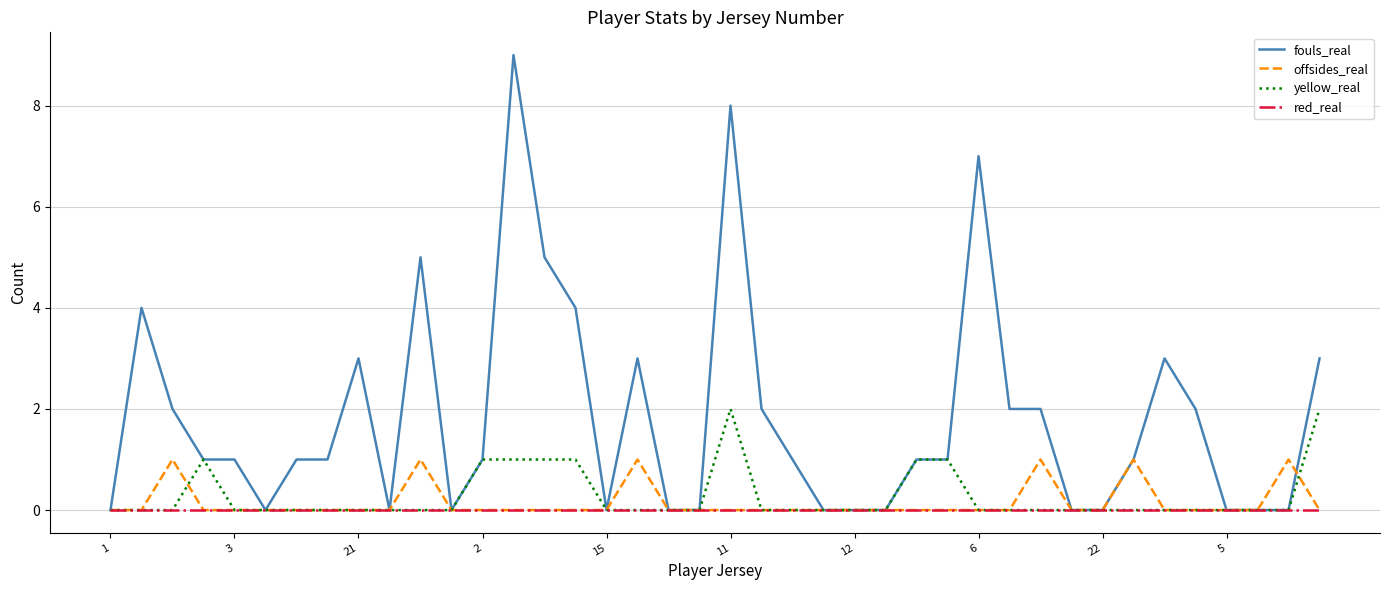

Which series has the largest range (max minus min)?

fouls_real